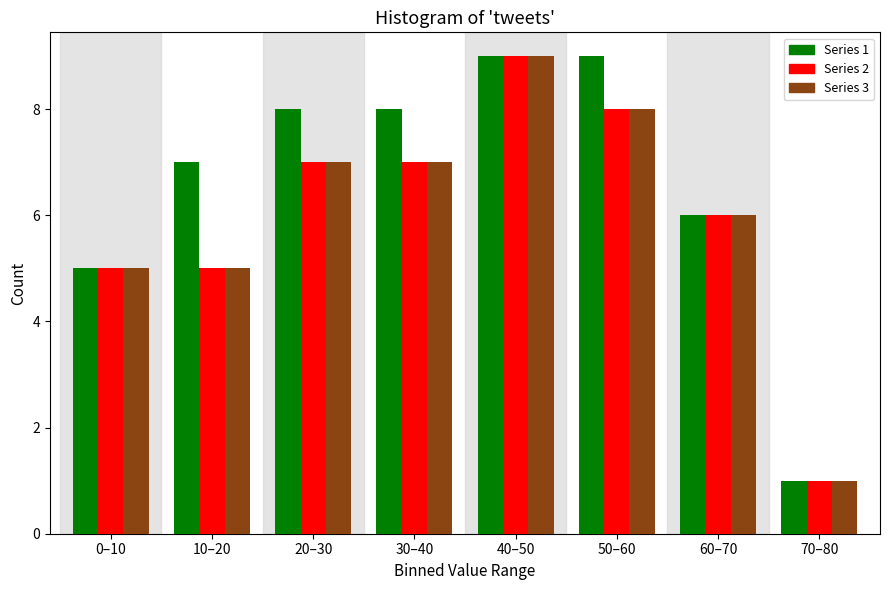

Reading left to right, what are all the values shown in this chart?

Series 1: 5	7	8	8	9	9	6	1
Series 2: 5	5	7	7	9	8	6	1
Series 3: 5	5	7	7	9	8	6	1